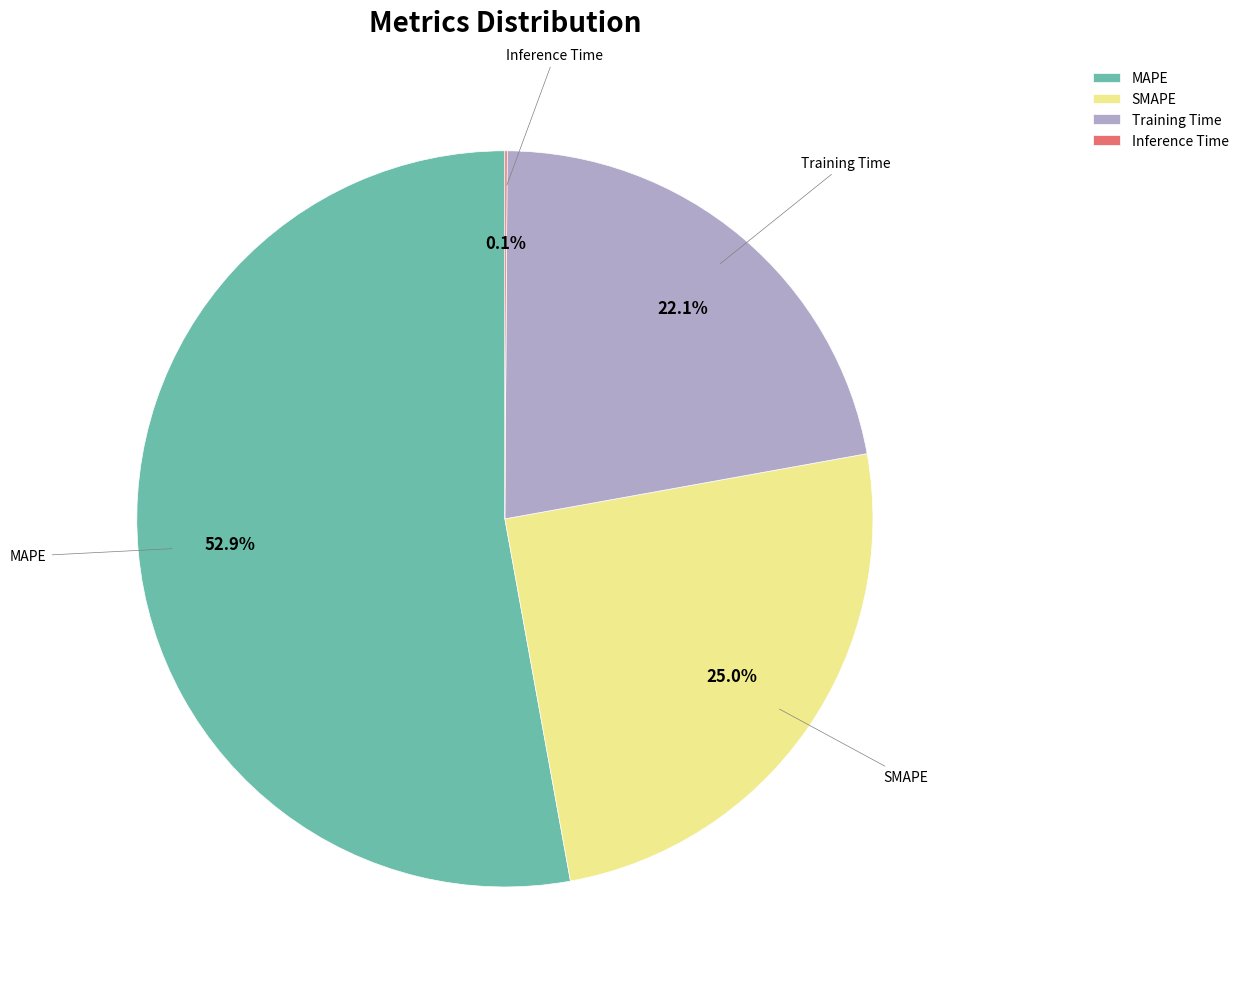

Which category accounts for the majority?

MAPE